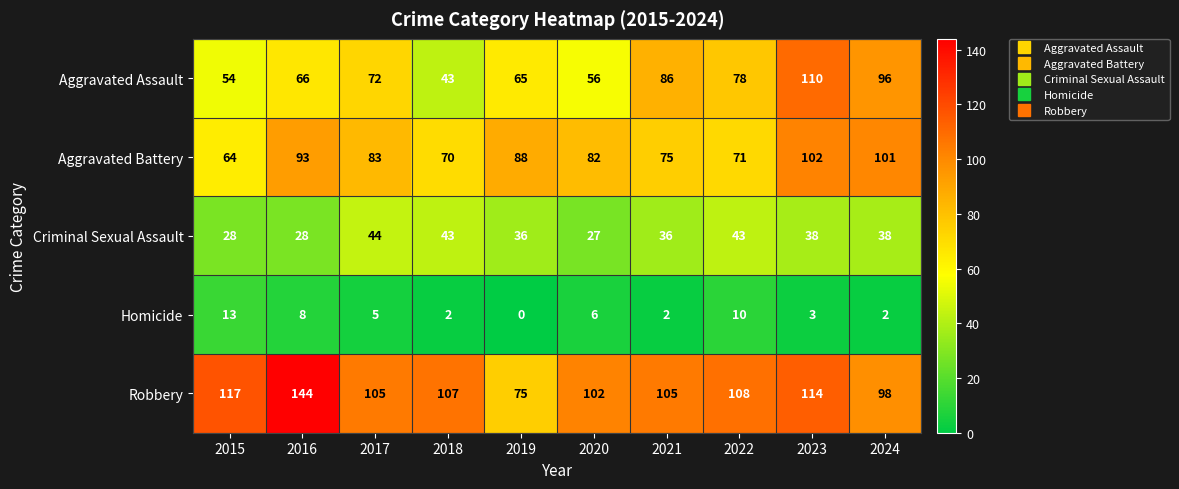

Which series has the widest spread of values?

Robbery